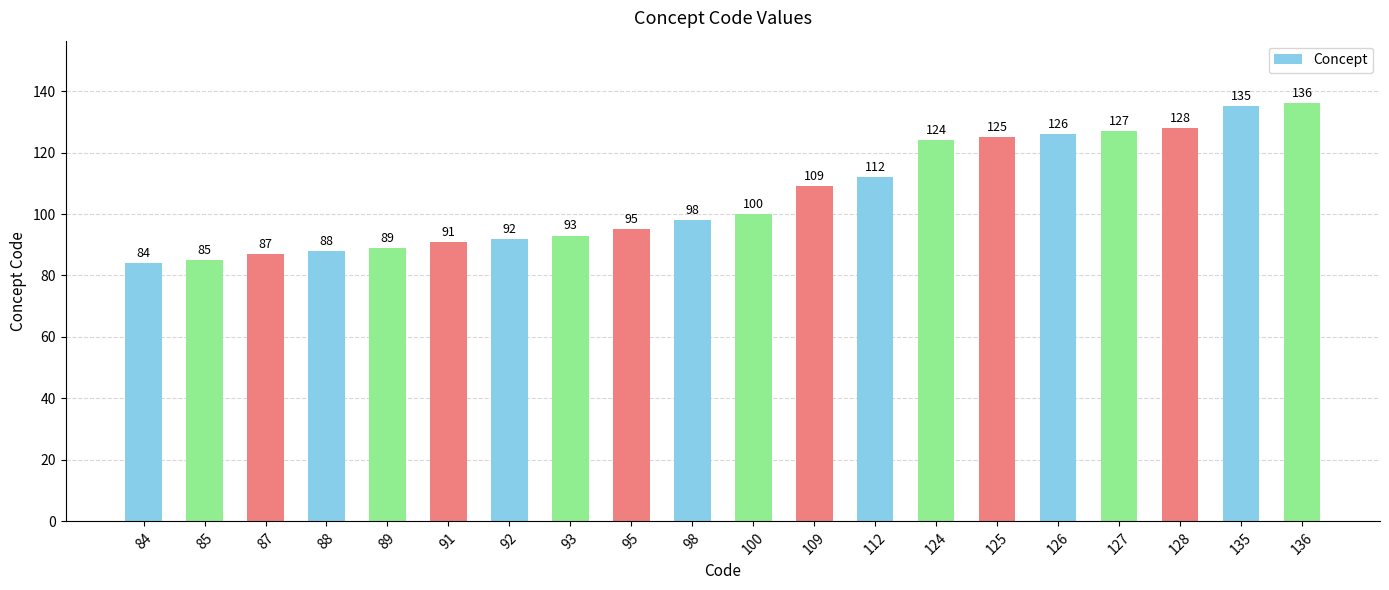

Where is the data nearest to the value 110?

109